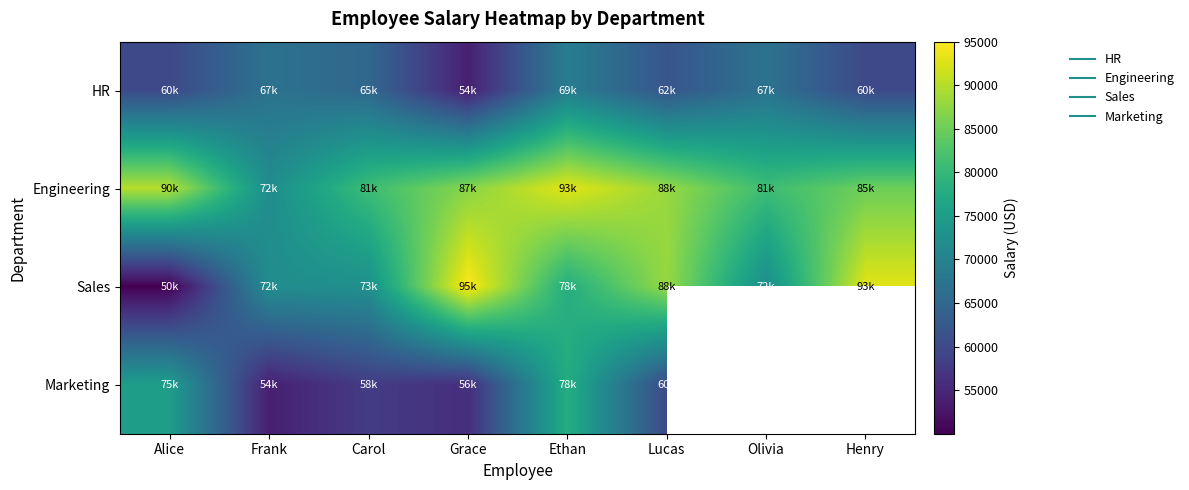

Which series has the largest total across all categories?

Engineering